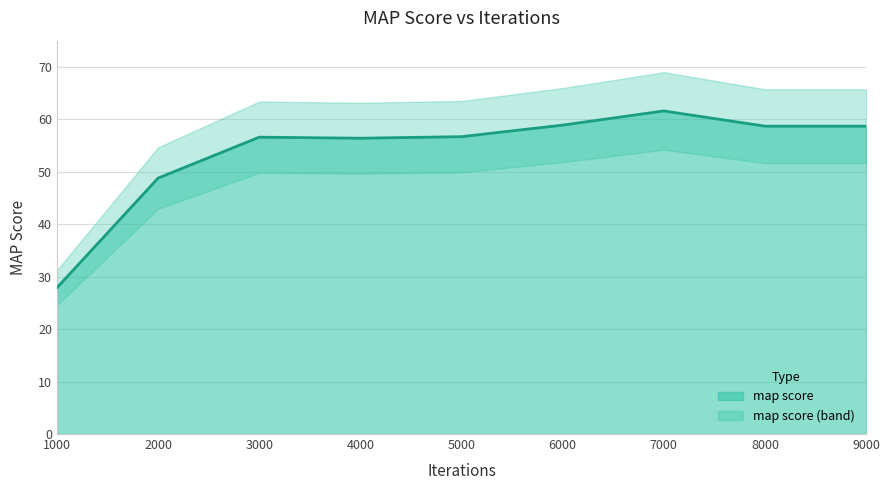

How many data points are less than 56?

2